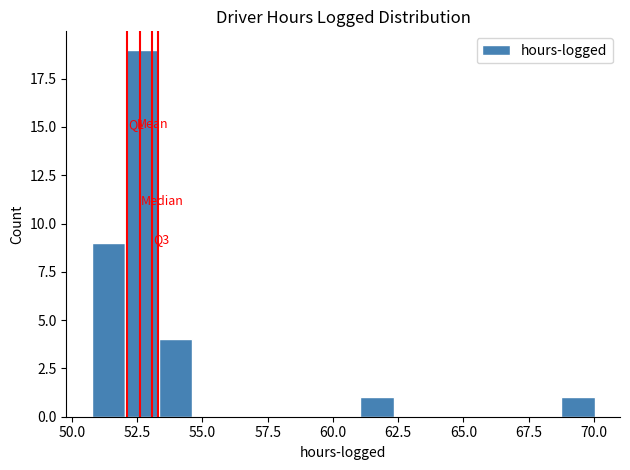

Read against the x-axis, roughly where is the centre of the tallest bar?

52.5